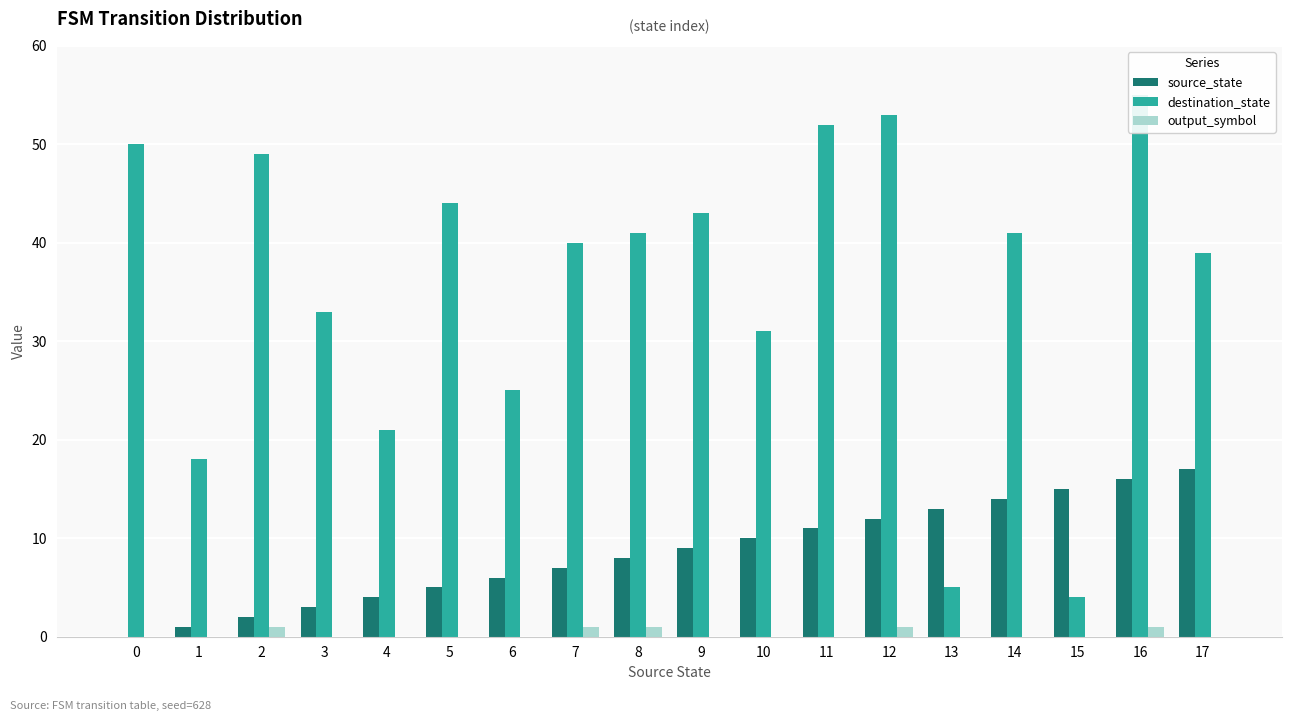

How many positive values does the source_state series have?

17